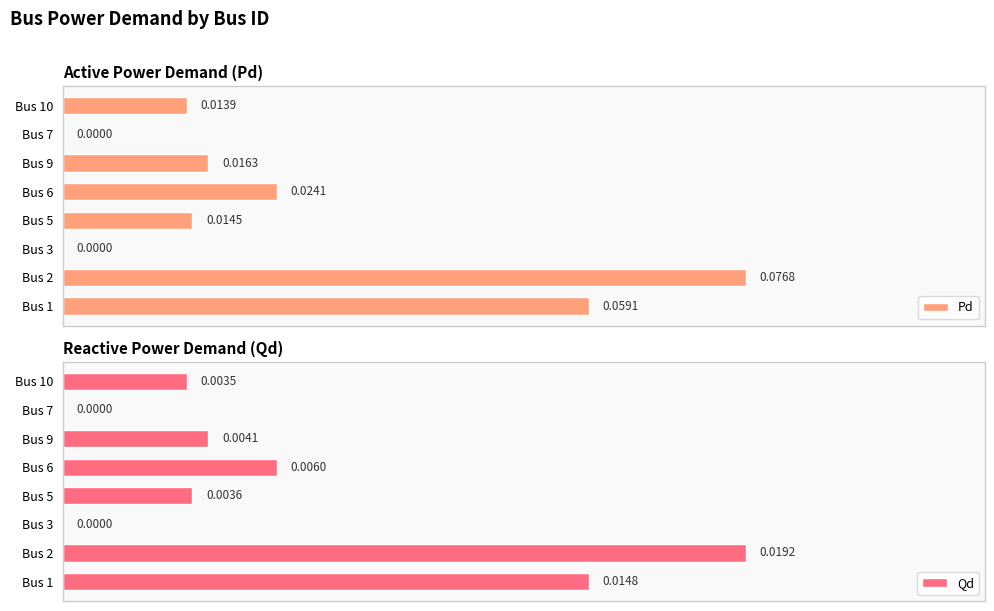

How many bars are there in each group?

2